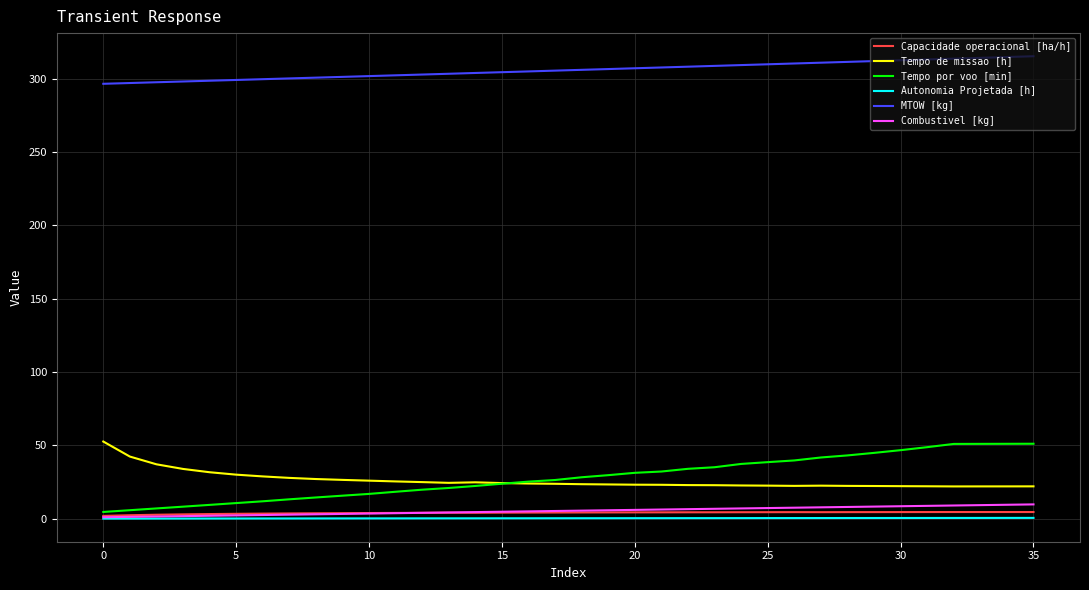

True or false: MTOW [kg] and Tempo por voo [min] intersect in this chart.

False